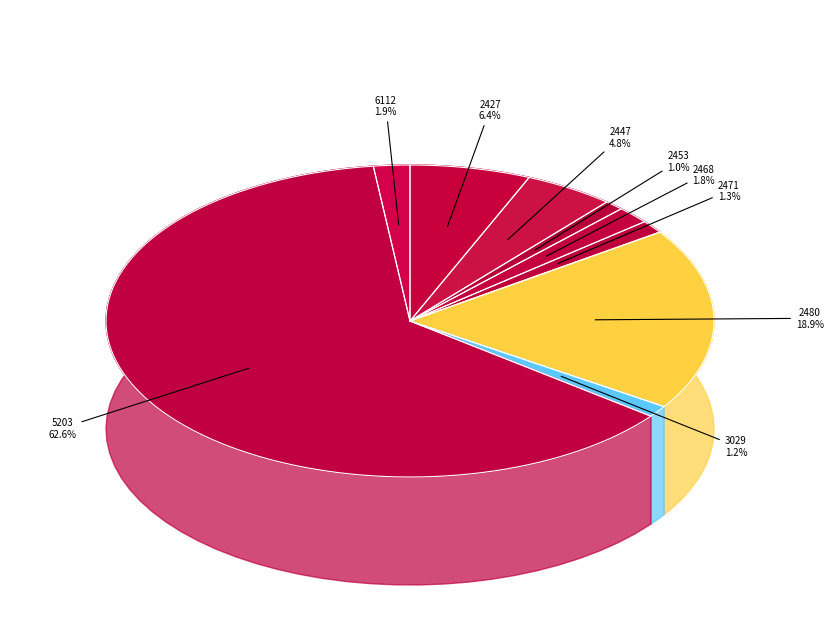

Which has a higher value, 2453 or 2468?

2468